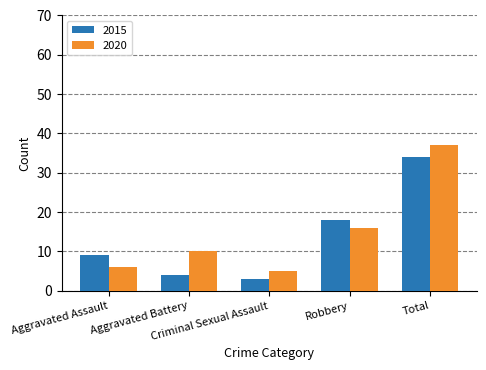

List the series in order of their peak value, highest first.

2020, 2015